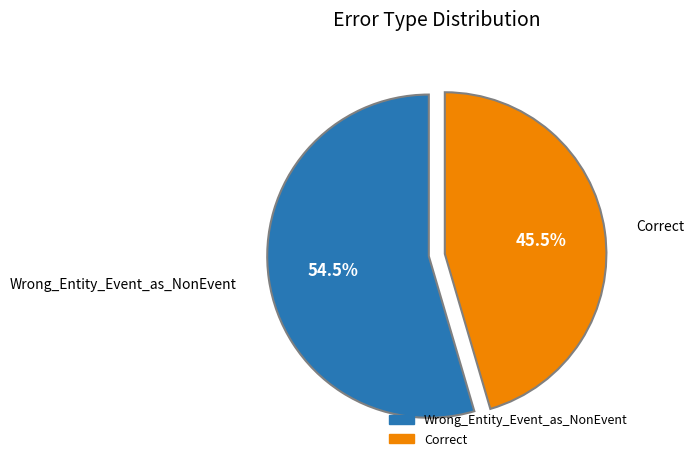

Which slice is the largest?

Wrong_Entity_Event_as_NonEvent